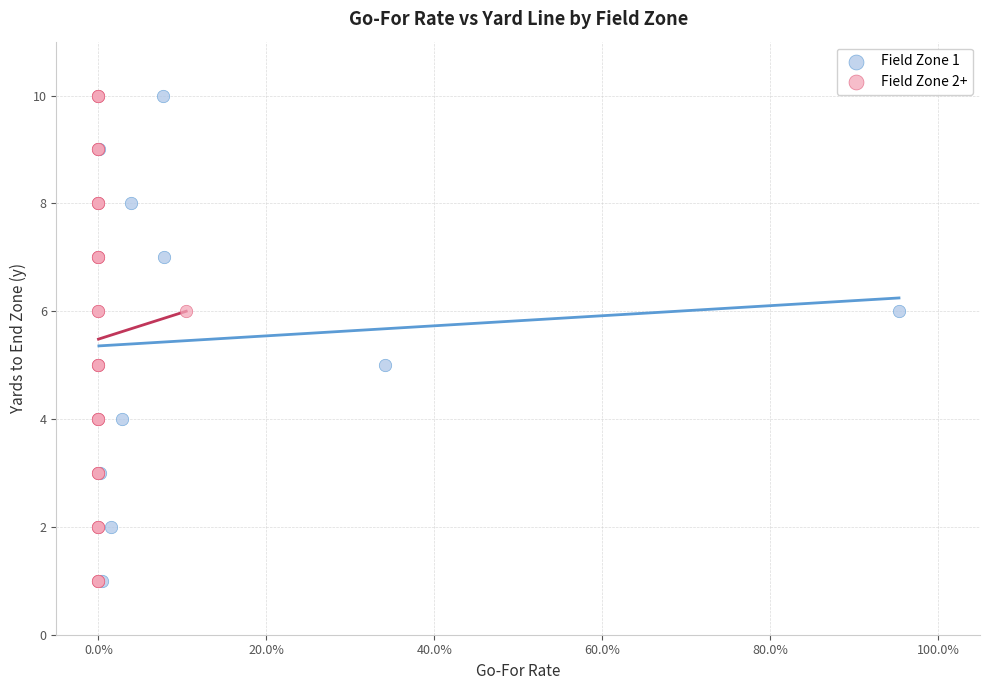

What are all the series names shown in the legend?

Field Zone 1, Field Zone 2+